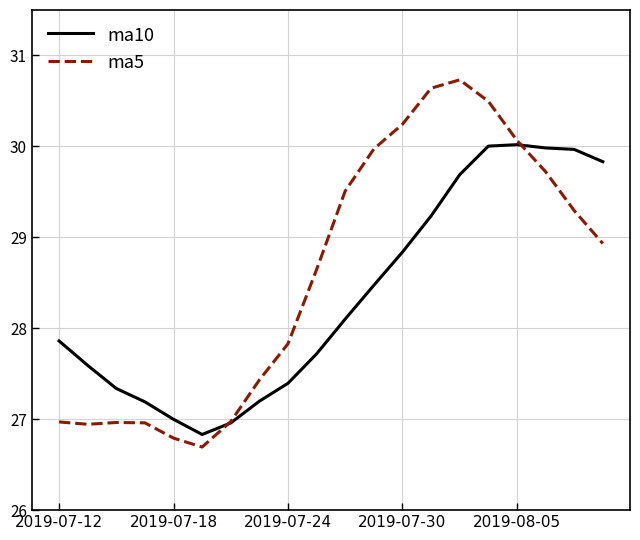

What is the average value of the ma5 series?

28.6